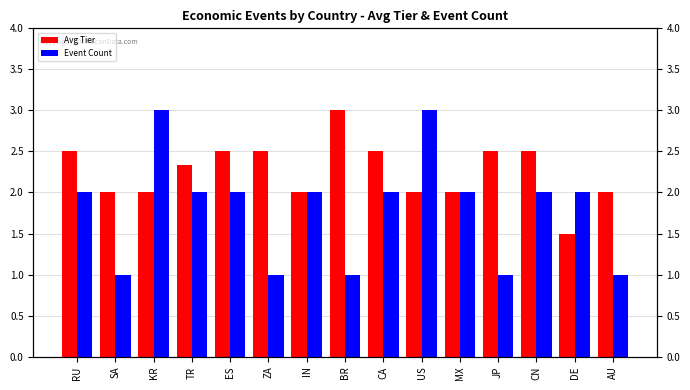

Is it true that Event Count equals 1.0 at AU?

True